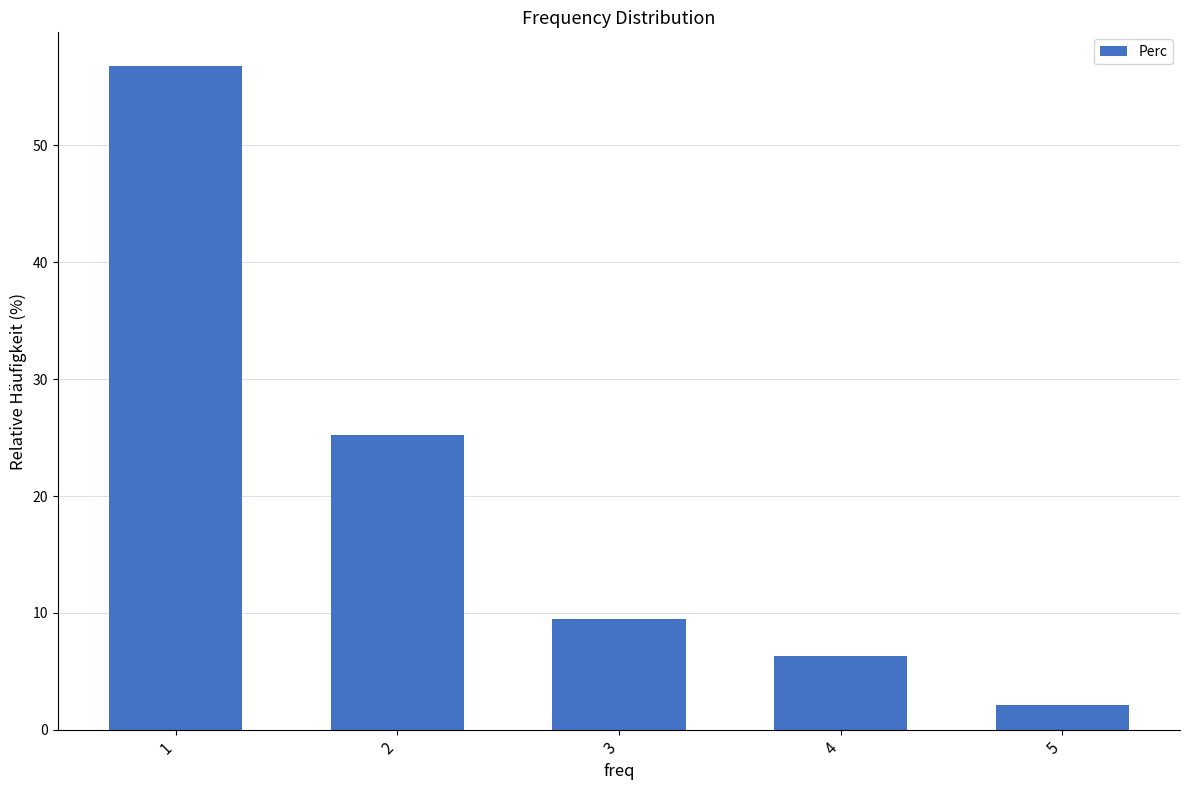

What is the change in value from 4 to 5?

-4.2